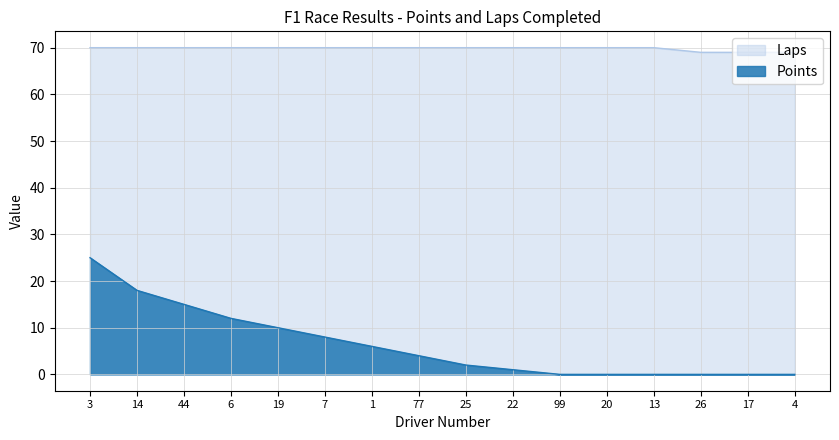

What position from the right is 17?

2